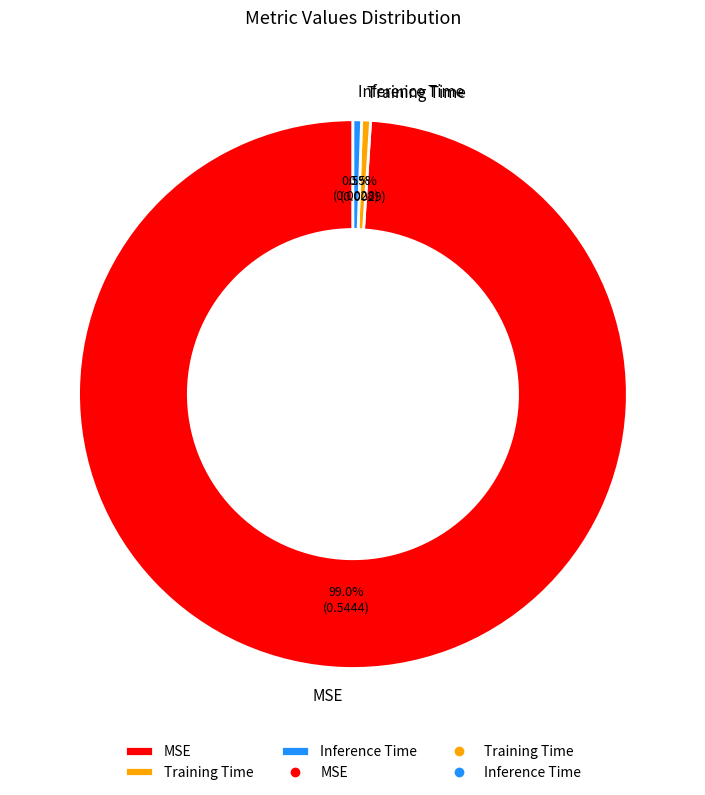

Is it true that Inference Time is 13% of the pie?

False